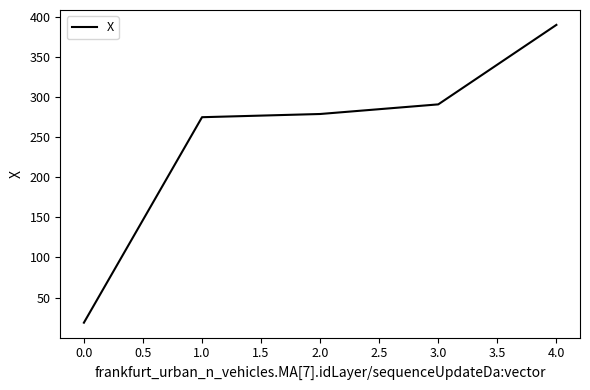

Does the chart have visible grid lines?

No